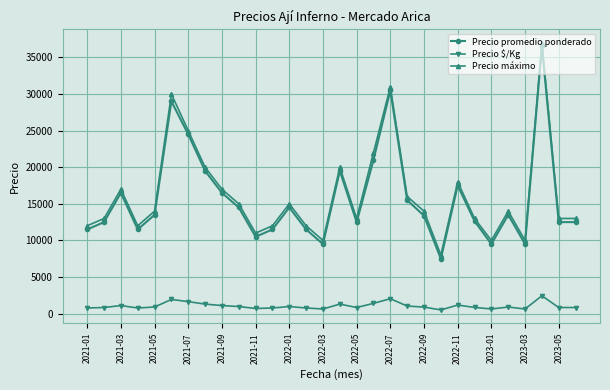

List the series in order of their peak value, lowest first.

Precio $/Kg, Precio promedio ponderado, Precio máximo